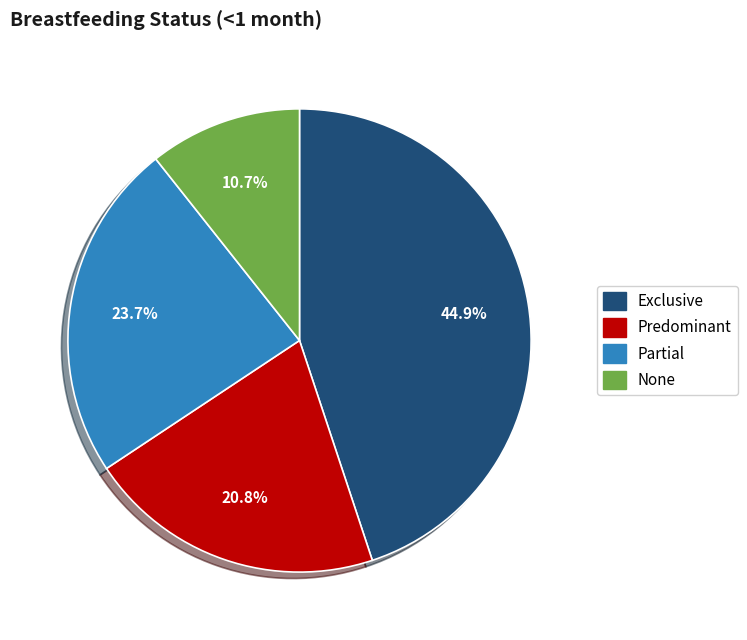

What percentage is the Predominant slice, to the nearest percent?

21%